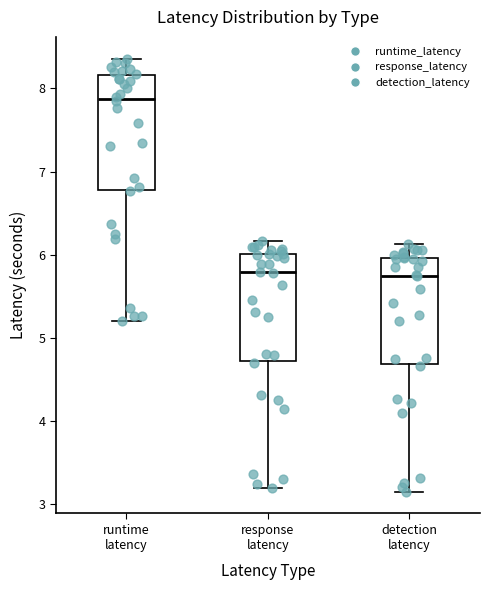

Reading left to right, transcribe this box plot: for each box, give where its median line is, the range the box spans, and where its two whiskers end, as read against the y-axis. The values are not printed on the chart, so give them approximately, as read against the axis.

runtime latency: median 7.9, box 6.8 to 8.2, whiskers 5.2 to 8.4
response latency: median 5.8, box 4.7 to 6.0, whiskers 3.2 to 6.2
detection latency: median 5.7, box 4.7 to 6.0, whiskers 3.2 to 6.1